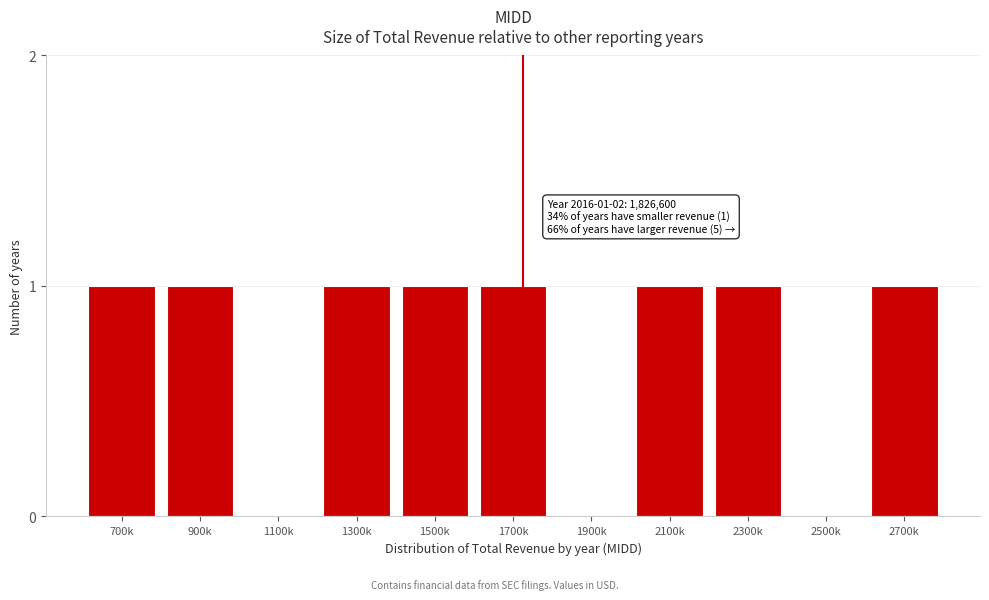

What is the sum of all values?

8